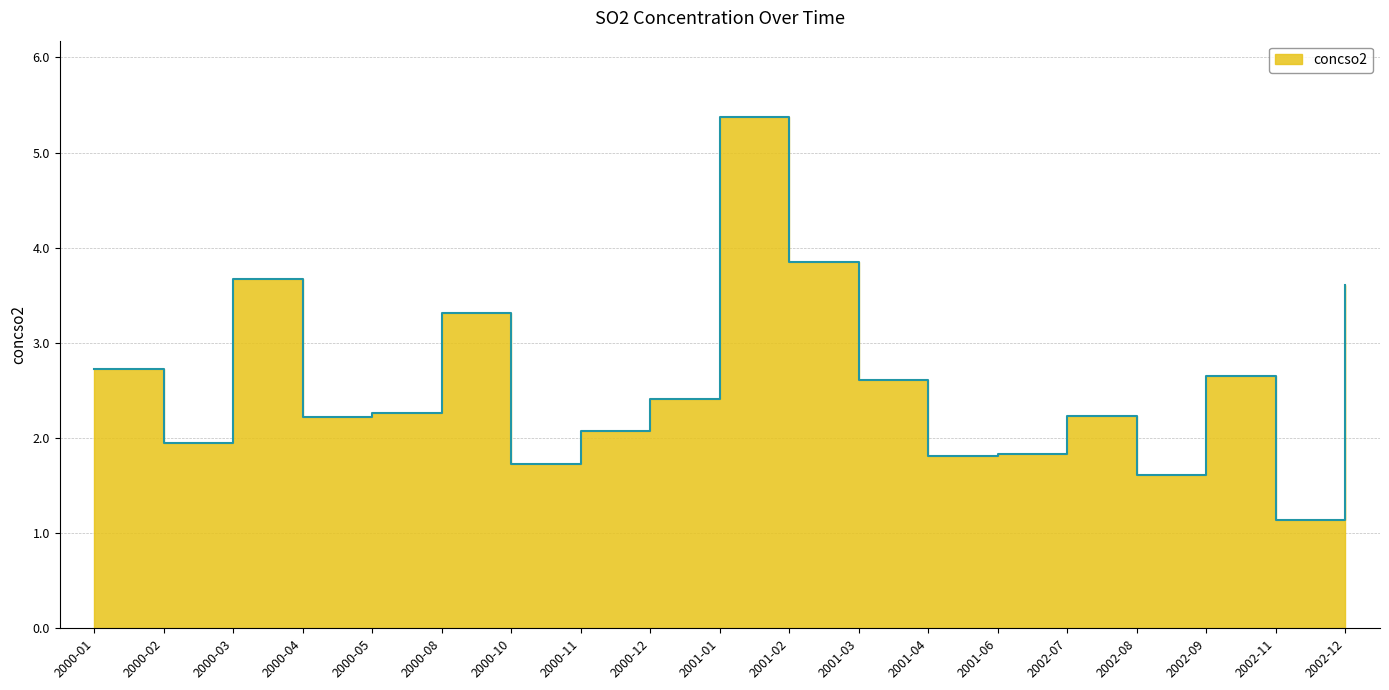

What is the change in value from 2000-04 to 2002-09?

+0.4